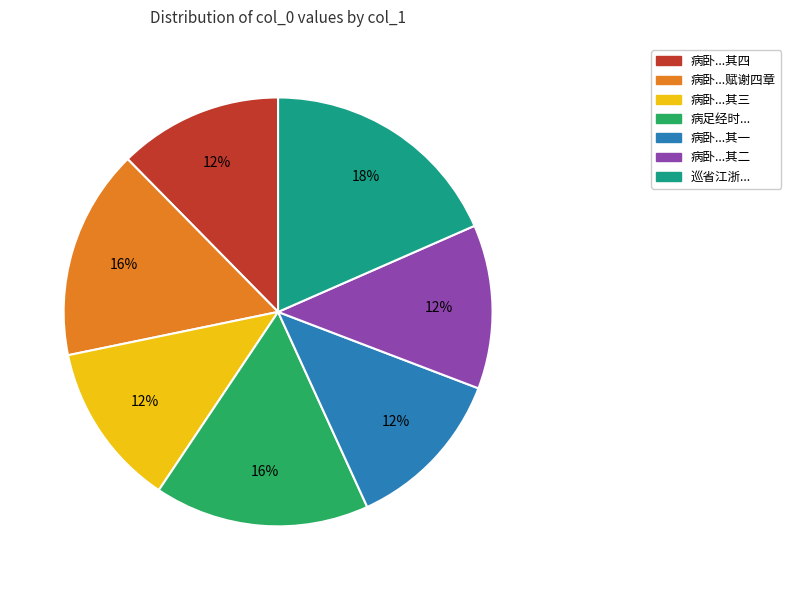

To the nearest percent, what is the average slice percentage?

14%